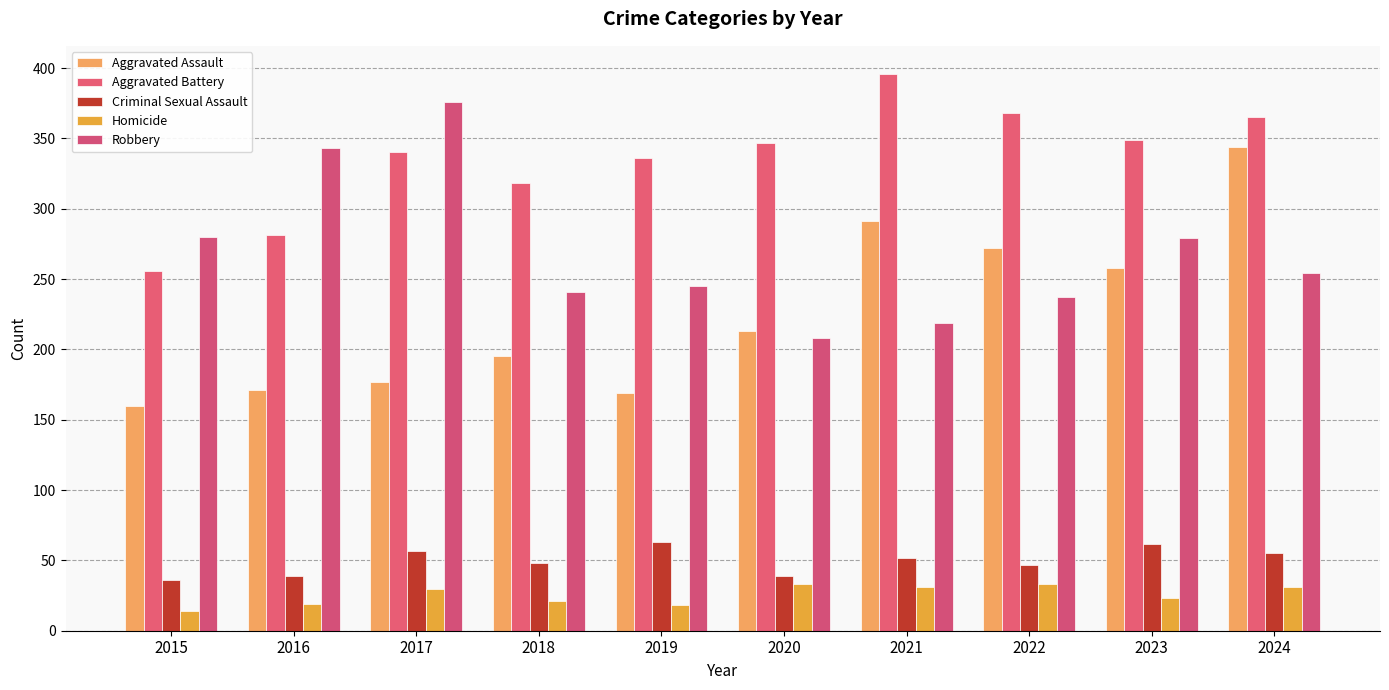

Does the chart contain any negative values?

No